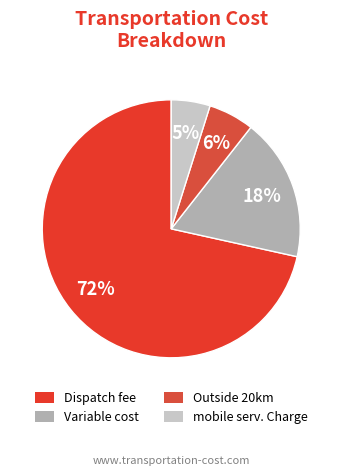

To the nearest percent, what portion does Outside 20km represent?

6%